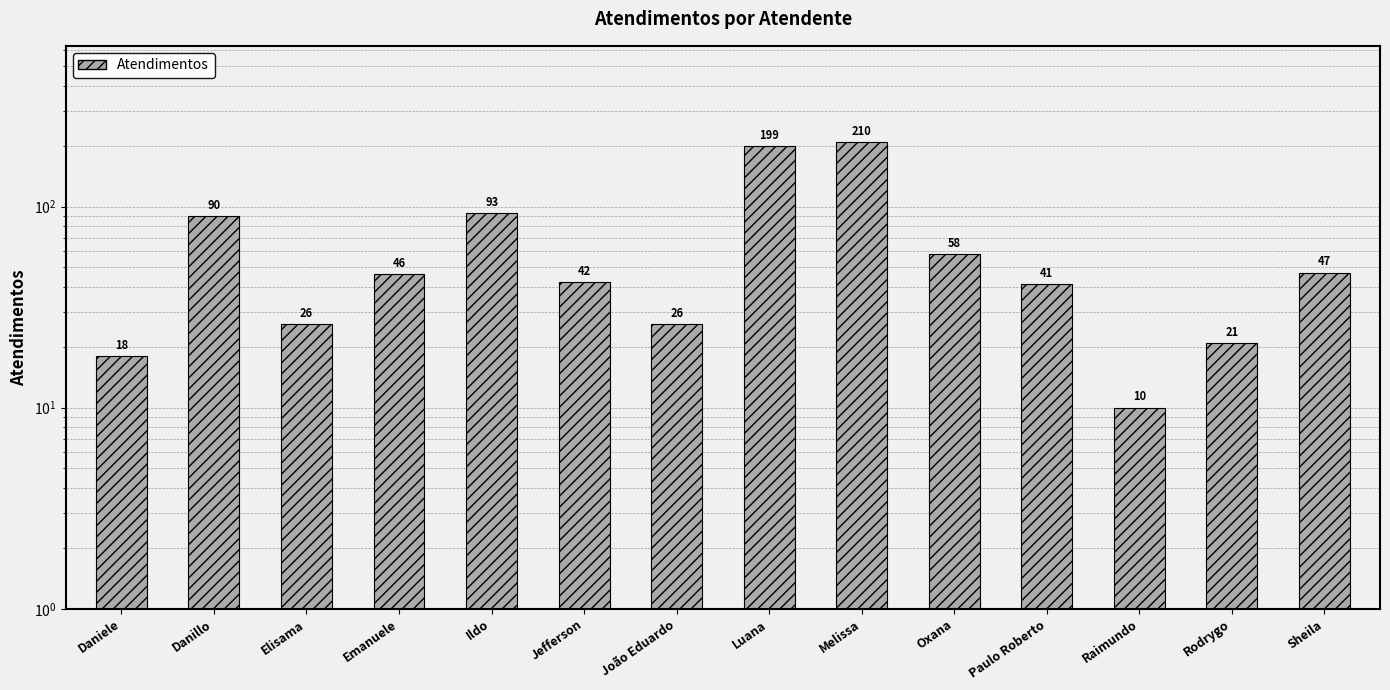

Rank the categories by value from lowest to highest.

Raimundo, Daniele, Rodrygo, Elisama, João Eduardo, Paulo Roberto, Jefferson, Emanuele, Sheila, Oxana, Danillo, Ildo, Luana, Melissa